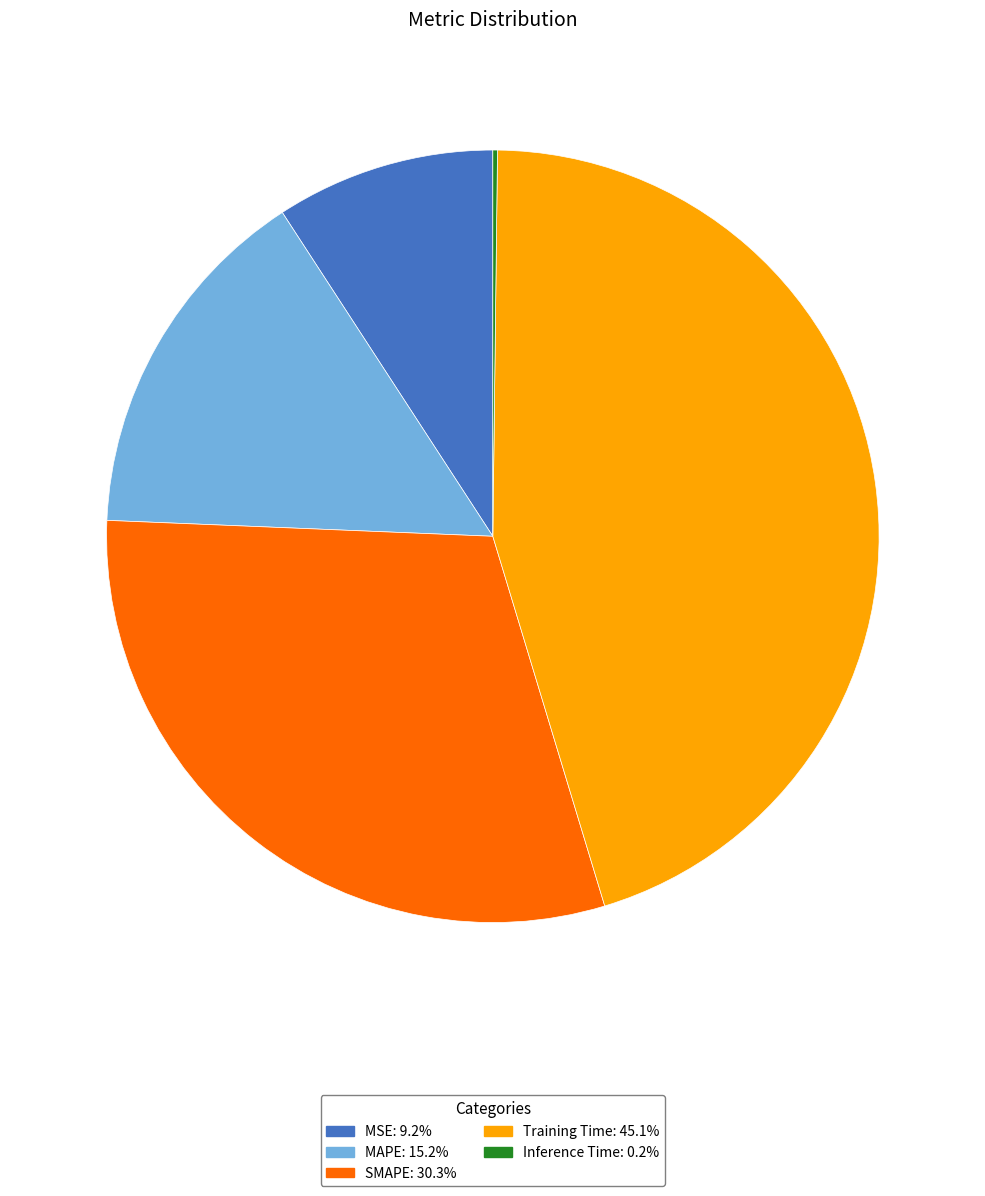

Which slice is the largest?

Training Time